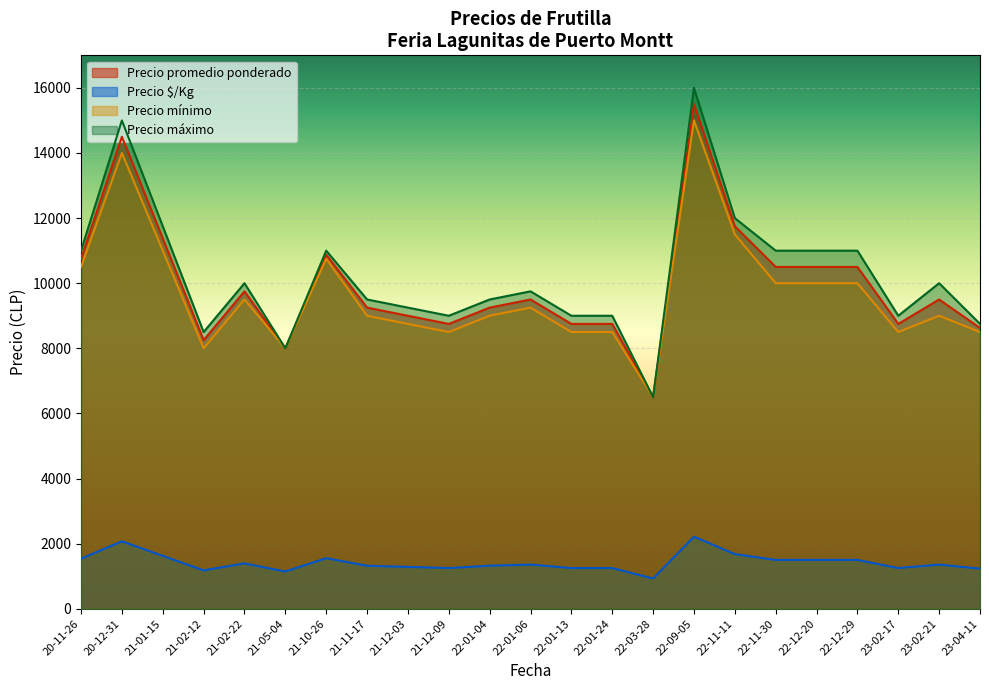

Which category has the lowest value in the Precio mínimo series?

22-03-28